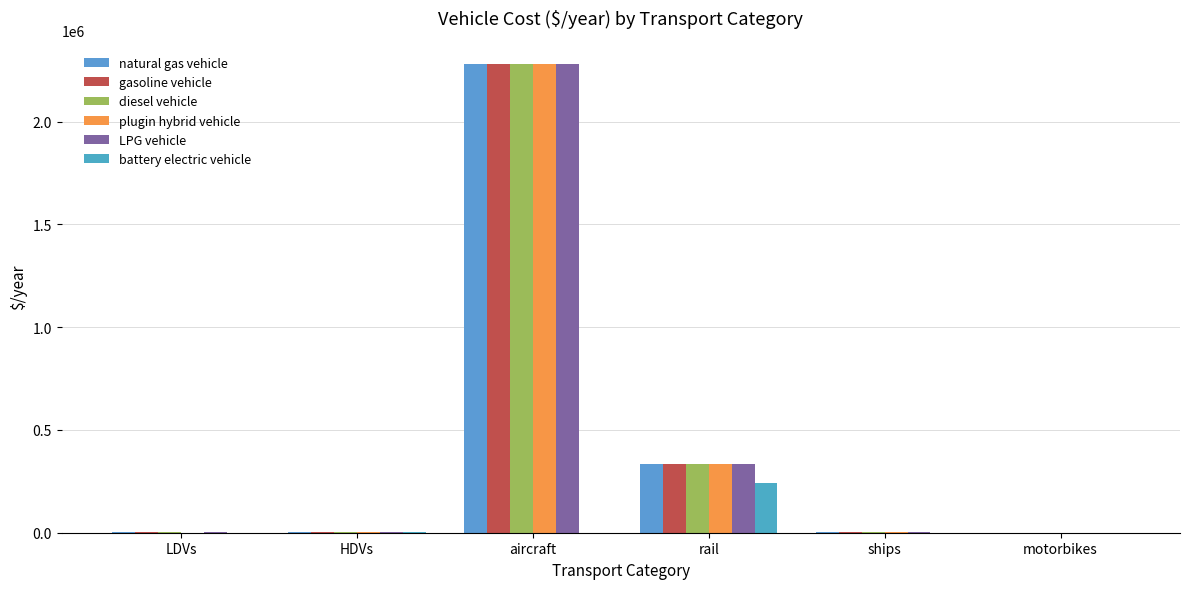

What are all the series names shown in the legend?

natural gas vehicle, gasoline vehicle, diesel vehicle, plugin hybrid vehicle, LPG vehicle, battery electric vehicle